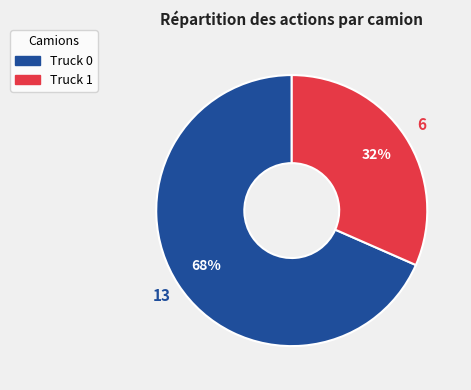

What is the largest slice in the pie chart?

Truck 0